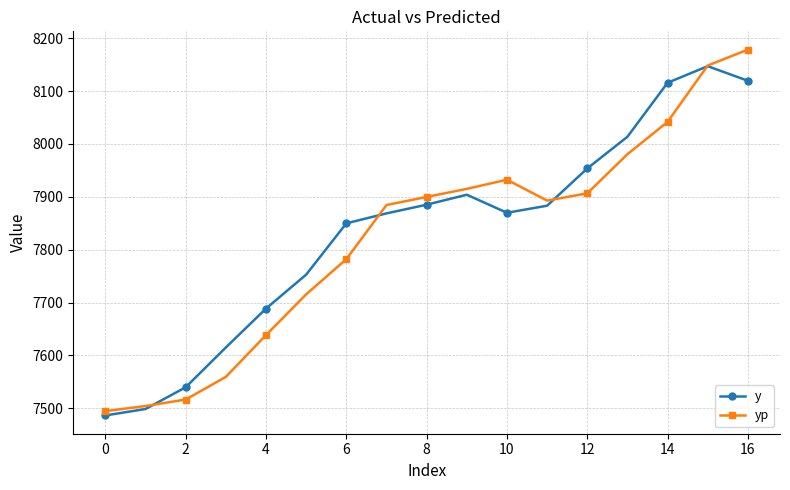

List the series in order of their peak value, highest first.

yp, y